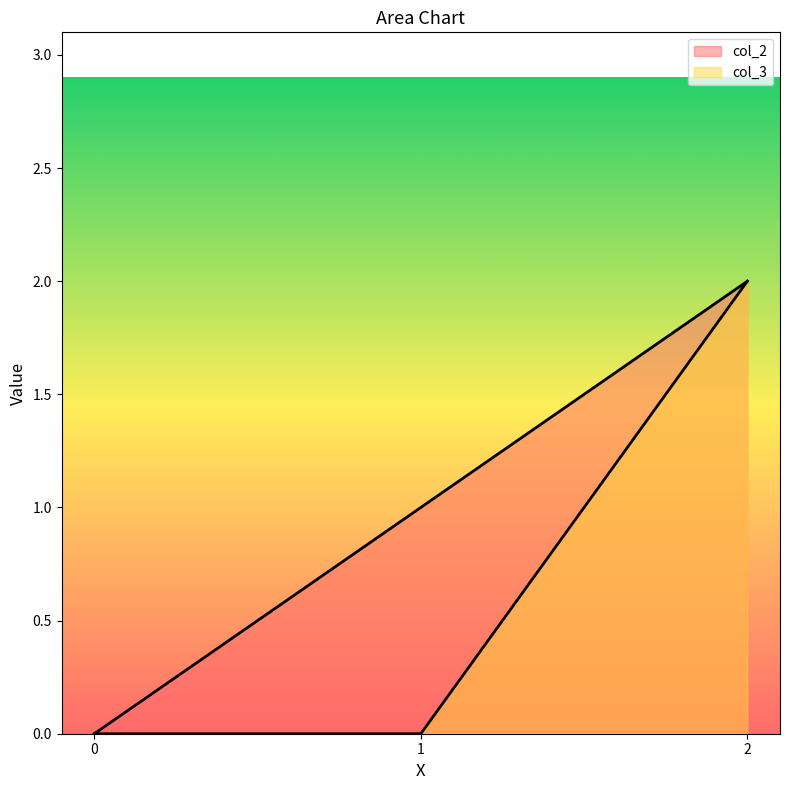

What are all the series names shown in the legend?

col_2, col_3